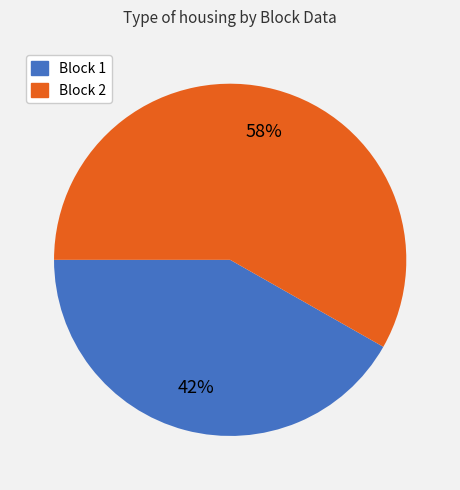

Count the number of slices in the pie.

2